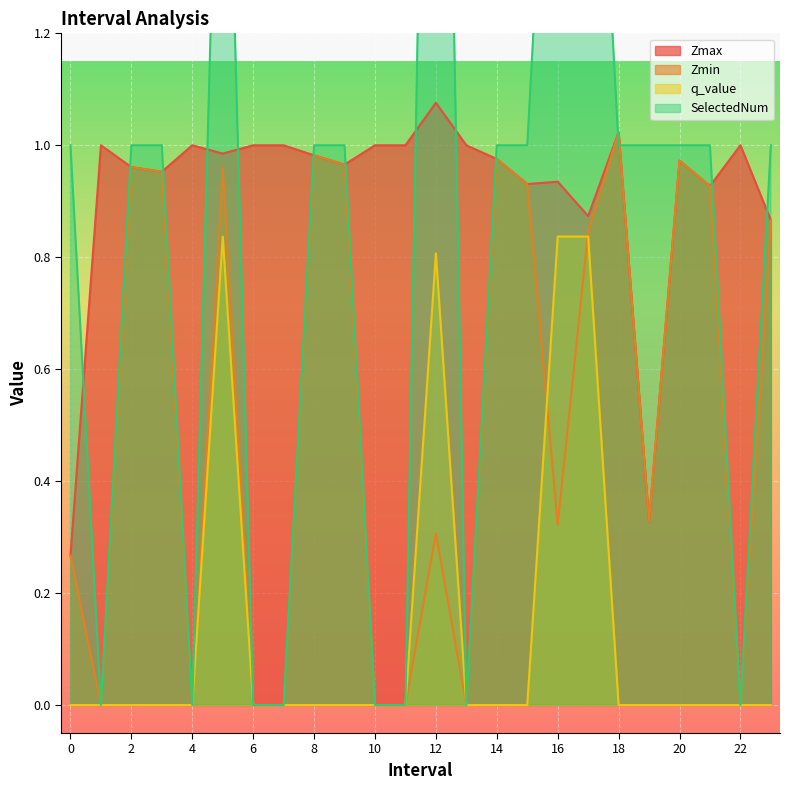

True or false: q_value and Zmin cross at least once.

True